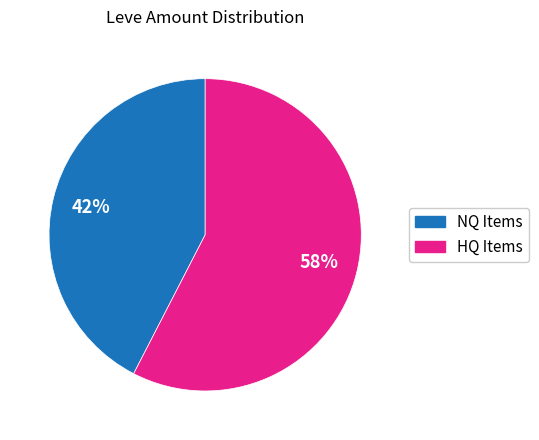

To the nearest percent, what is the average slice percentage?

50%